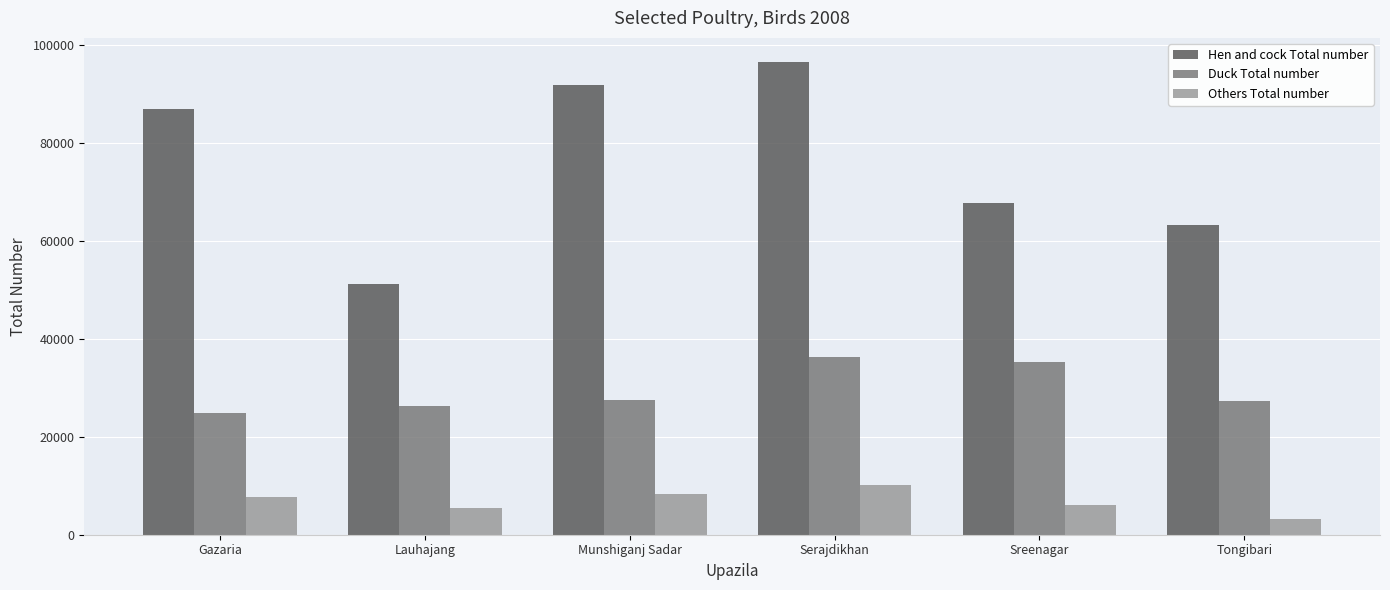

What is the sum of the Others Total number values at Gazaria and Sreenagar?

13934